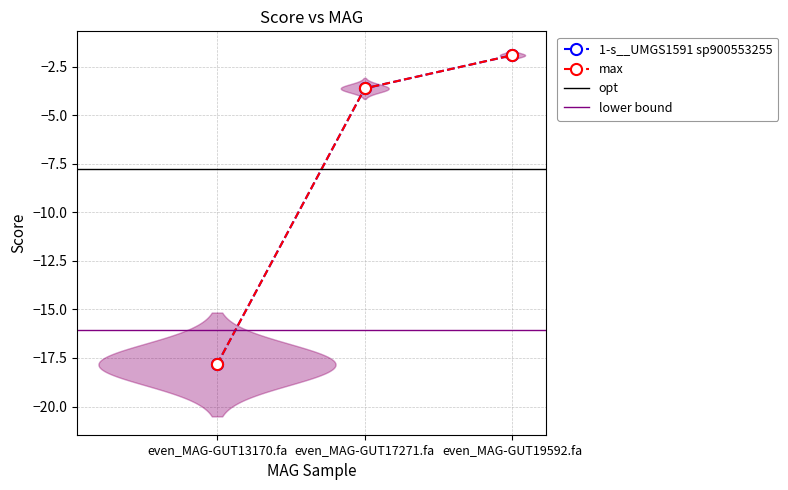

The value of max at even_MAG-GUT17271.fa is -3.6. True or false?

True